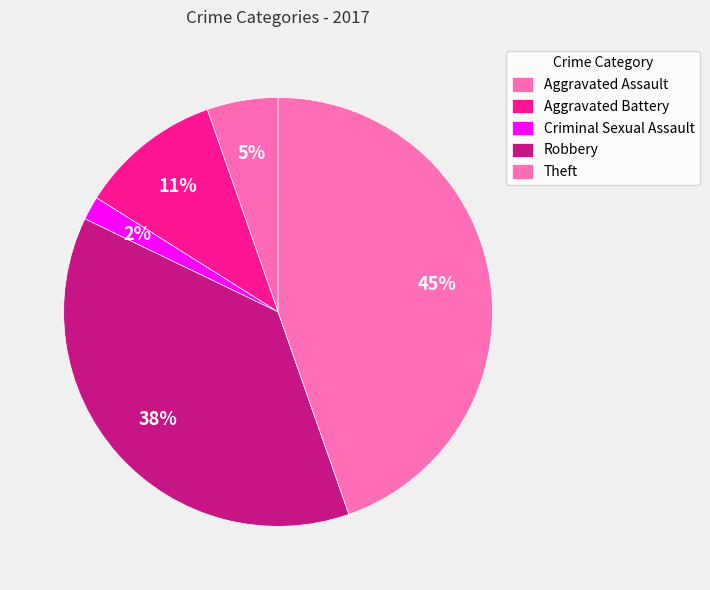

To the nearest percent, what percentage of the pie is Aggravated Battery?

11%